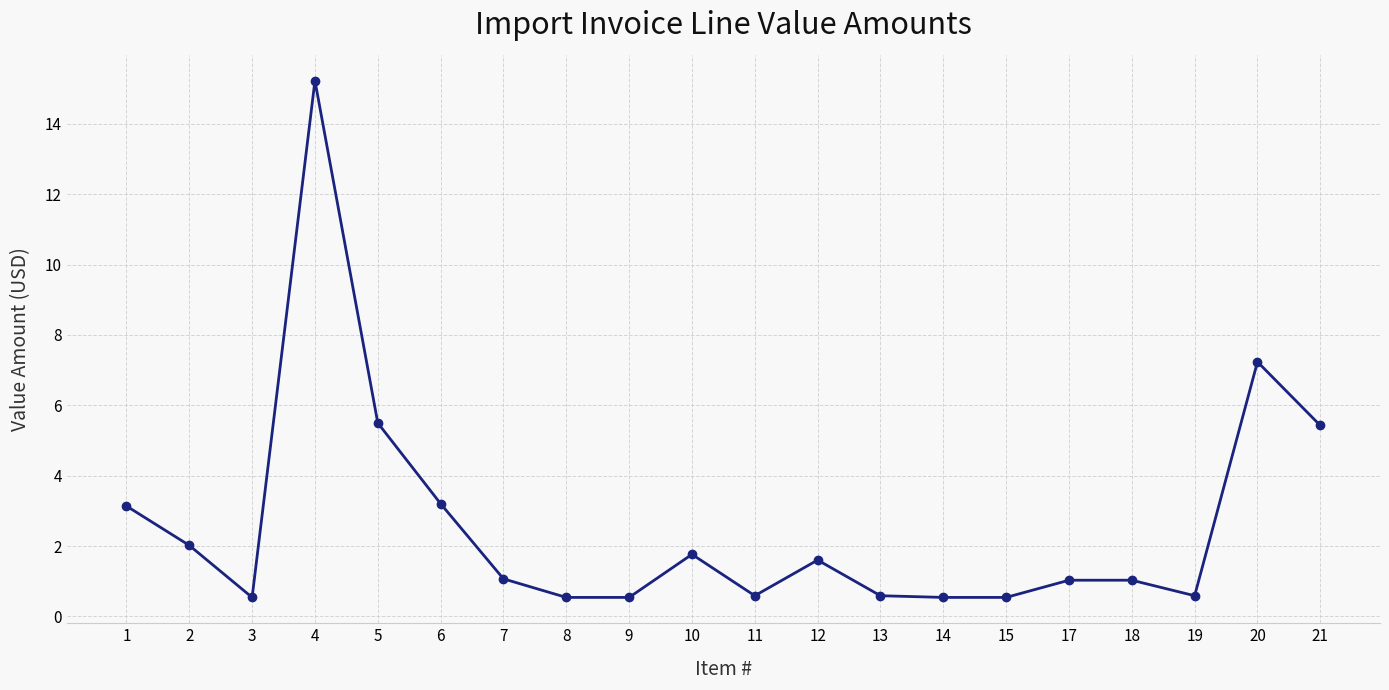

What is the minimum value shown in the chart?

0.5